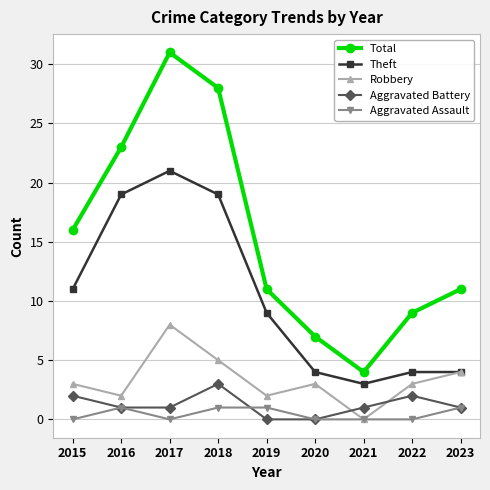

True or false: Aggravated Battery has more than 0 points higher than both neighbors.

True